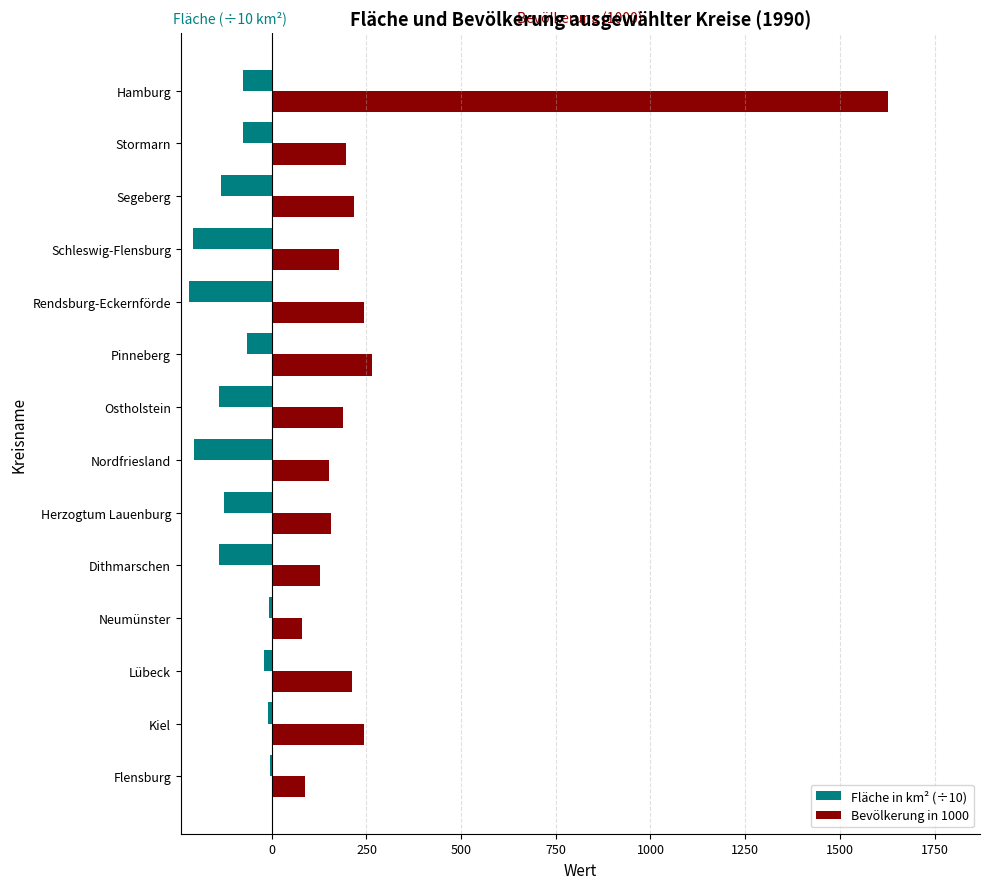

What is the sum of all Fläche in km² (÷10) values?

-1434.7